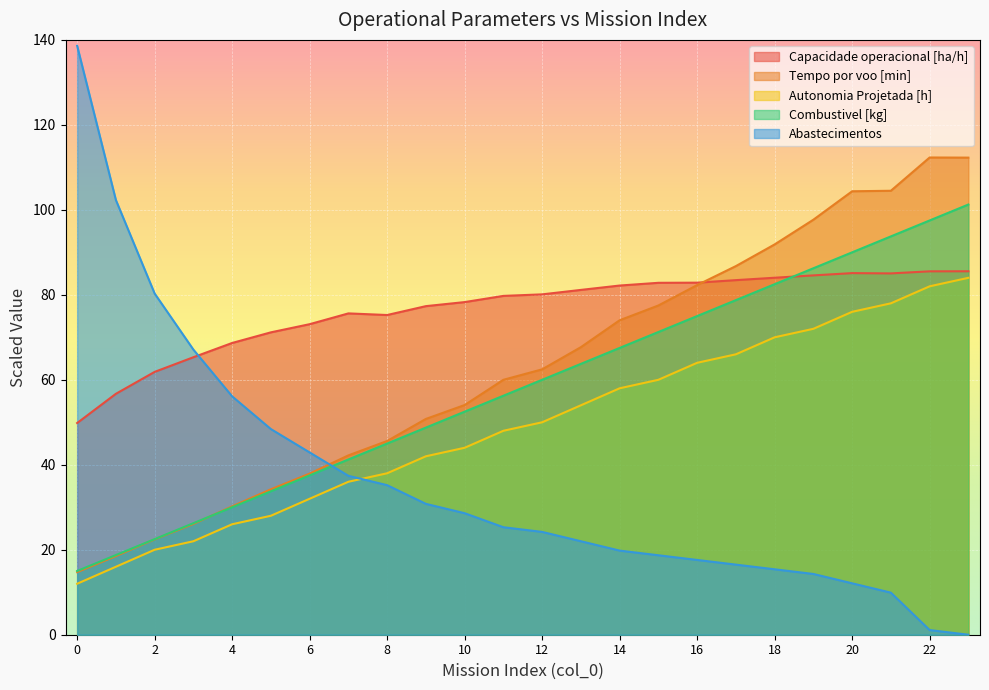

Reading left to right, list all the values displayed in this chart.

Capacidade operacional [ha/h]: 49.8	56.7	61.9	65.3	68.7	71.2	73.1	75.6	75.2	77.3	78.3	79.7	80.1	81.2	82.2	82.8	82.9	83.5	84.0	84.6	85.1	85.0	85.5	85.5
Tempo por voo [min]: 14.7	18.5	22.4	26.1	30.2	34.2	37.9	42.2	45.6	50.8	54.1	60.0	62.5	67.7	74.0	77.5	82.3	86.8	91.9	97.7	104.4	104.5	112.3	112.3
Autonomia Projetada [h]: 12.0	16.0	20.0	22.0	26.0	28.0	32.0	36.0	38.0	42.0	44.0	48.0	50.0	54.0	58.0	60.0	64.0	66.0	70.0	72.0	76.0	78.0	82.0	84.0
Combustivel [kg]: 15.0	18.8	22.5	26.2	30.0	33.8	37.5	41.2	45.0	48.8	52.5	56.2	60.0	63.8	67.5	71.2	75.0	78.8	82.5	86.2	90.0	93.8	97.5	101.2
Abastecimentos: 138.6	102.3	80.3	67.1	56.1	48.4	42.9	37.4	35.2	30.8	28.6	25.3	24.2	22.0	19.8	18.7	17.6	16.5	15.4	14.3	12.1	9.9	1.1	0.0